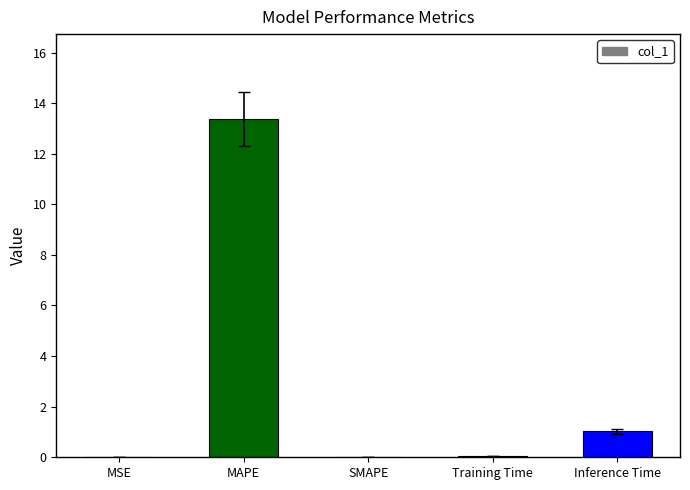

Which category has the highest value across all series?

MAPE